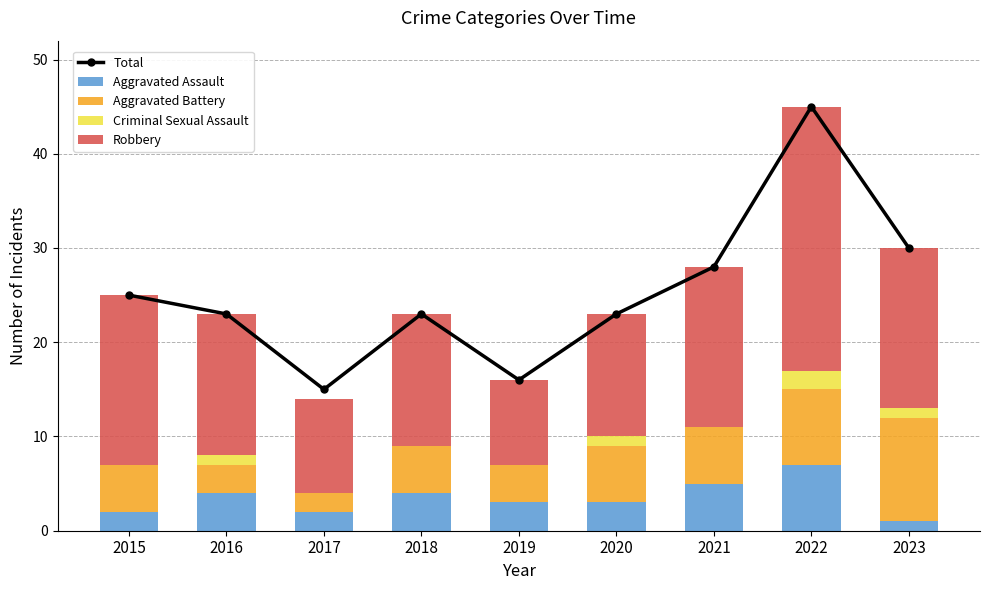

What are all the series names shown in the legend?

Total, Aggravated Assault, Aggravated Battery, Criminal Sexual Assault, Robbery